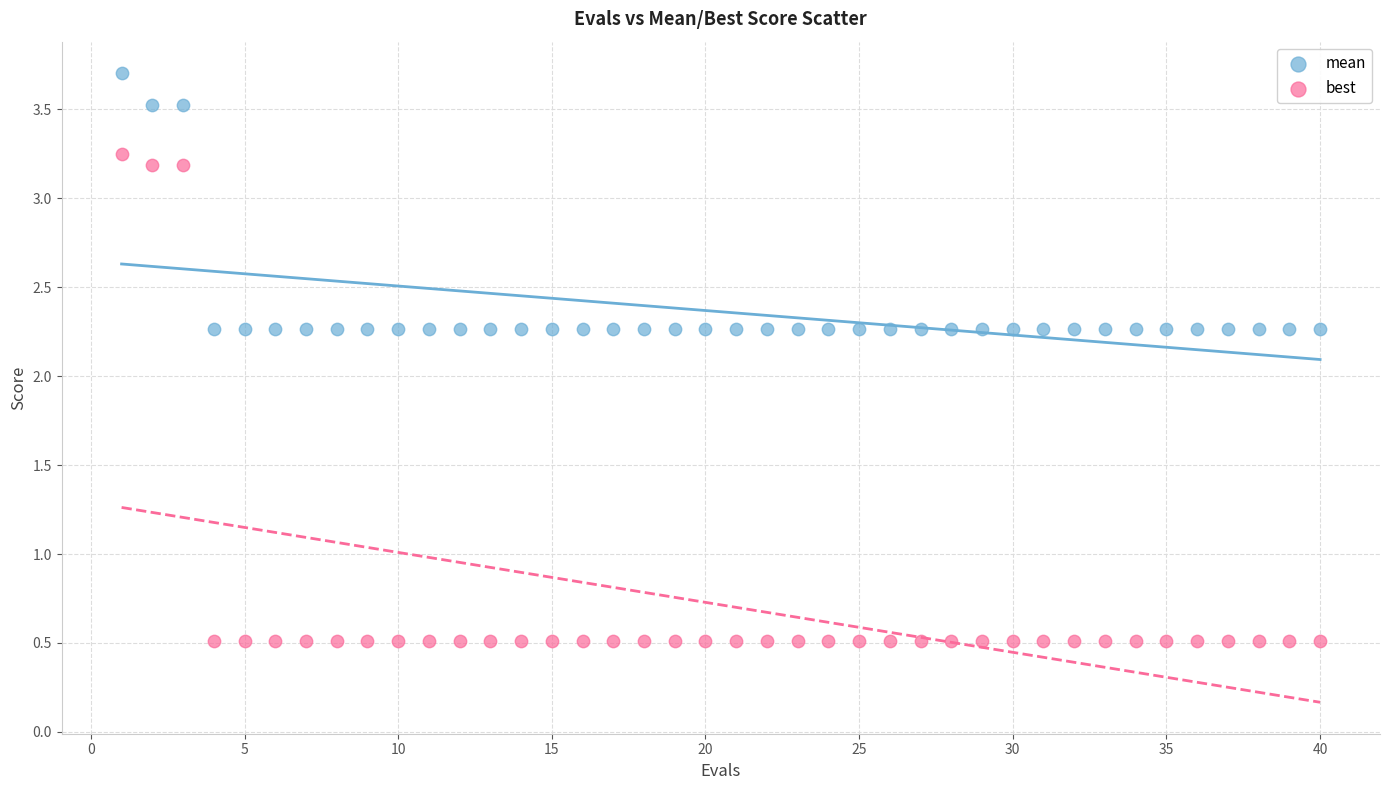

Which series has the largest Y range (max minus min)?

best